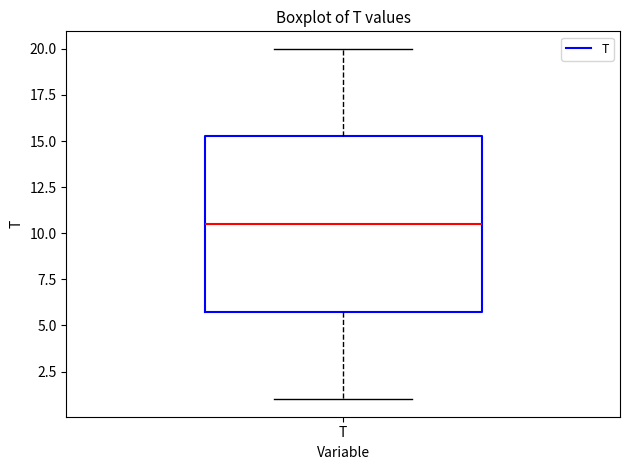

Read this box plot against the y-axis: the position of the median line, the range covered by the box, and the ends of both whiskers. The values are not printed on the chart, so give them approximately, as read against the axis.

median 10.5, box 6.0 to 15.5, whiskers 1.0 to 20.0